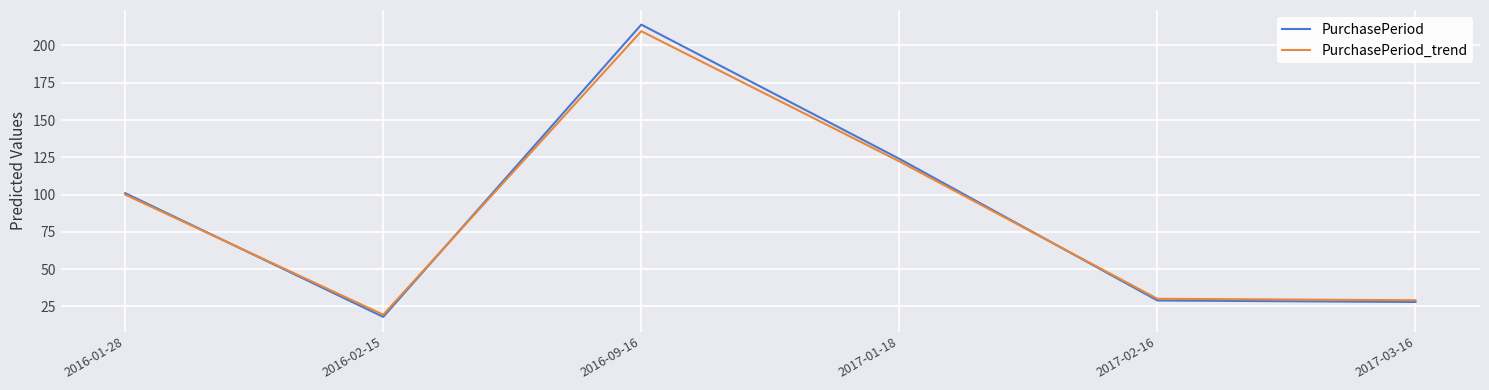

What is the lowest value of the PurchasePeriod_trend series?

19.5